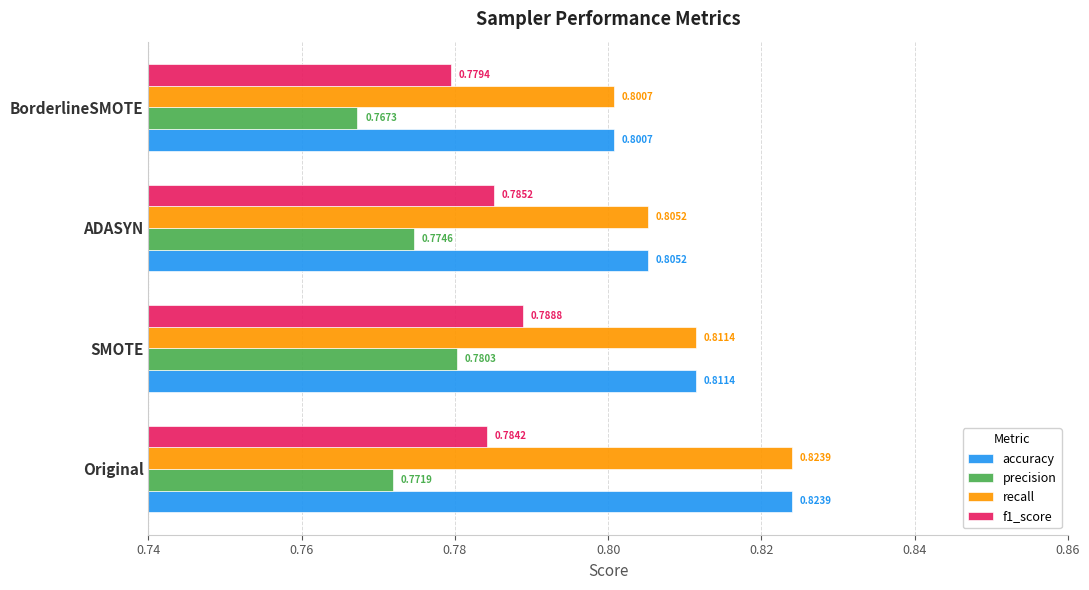

Which category has the highest value in the f1_score series?

SMOTE